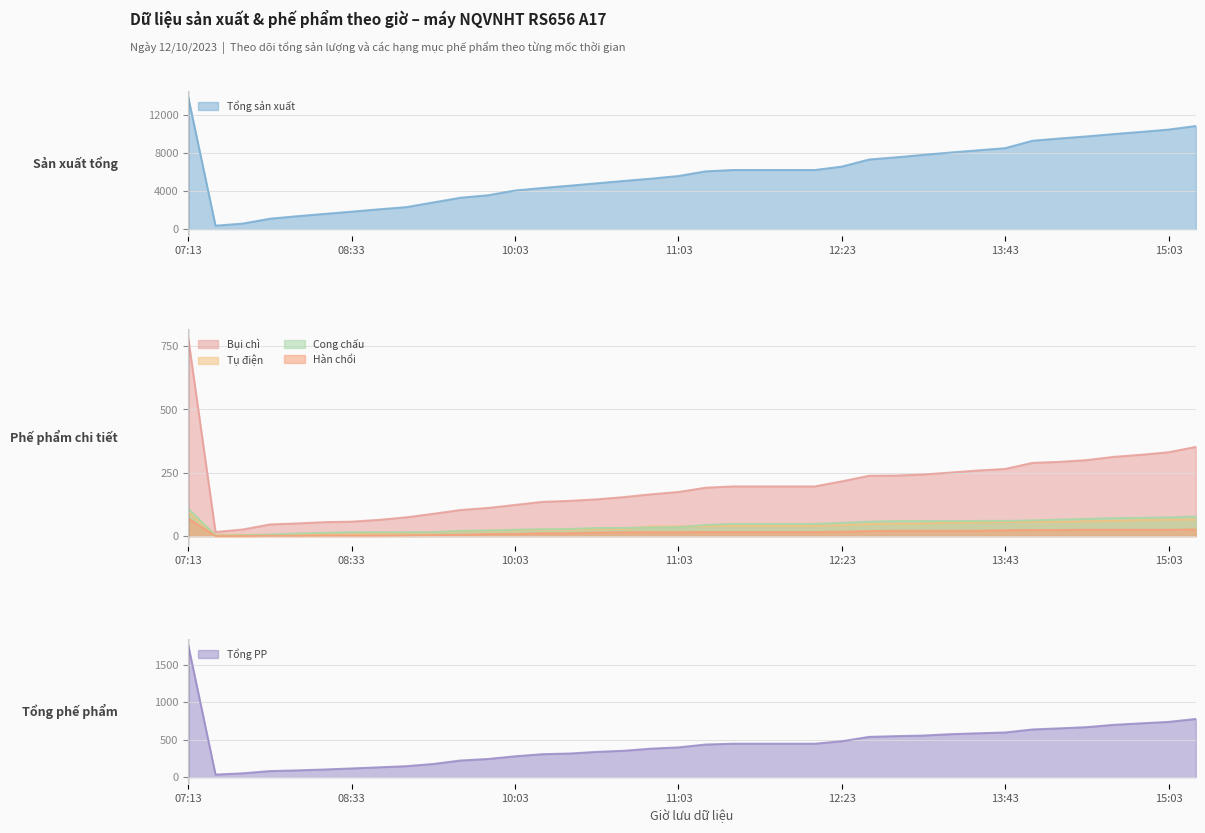

True or false: Cong chấu has a value of 108 at 07:13.

True